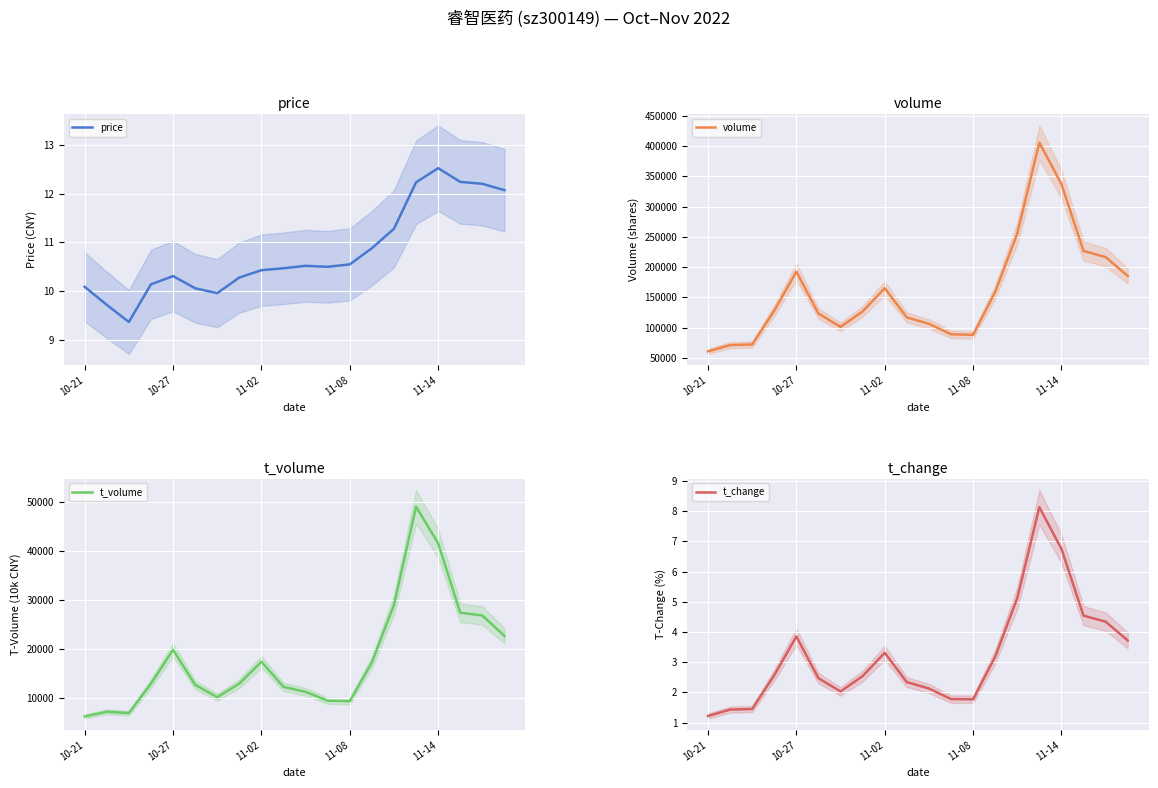

True or false: t_change and t_volume cross at least once.

False